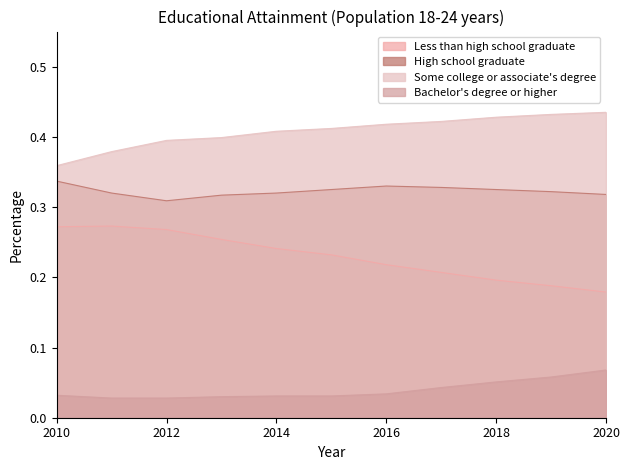

True or false: Some college or associate's degree and High school graduate cross at least once.

False